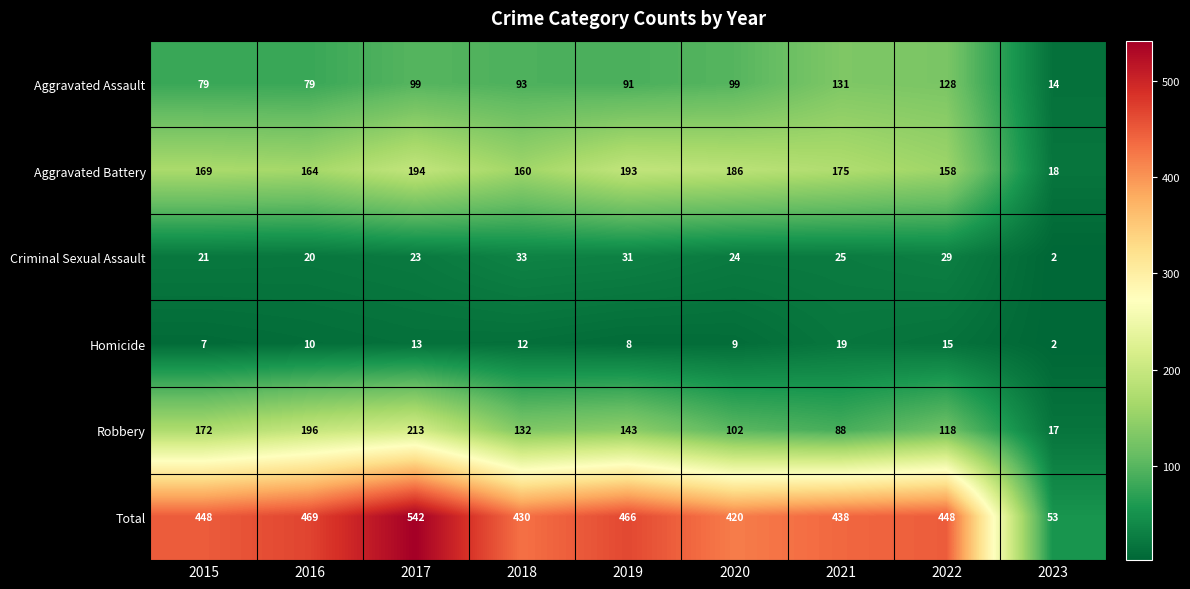

What is the difference between the maximum and minimum values in the Robbery series?

196